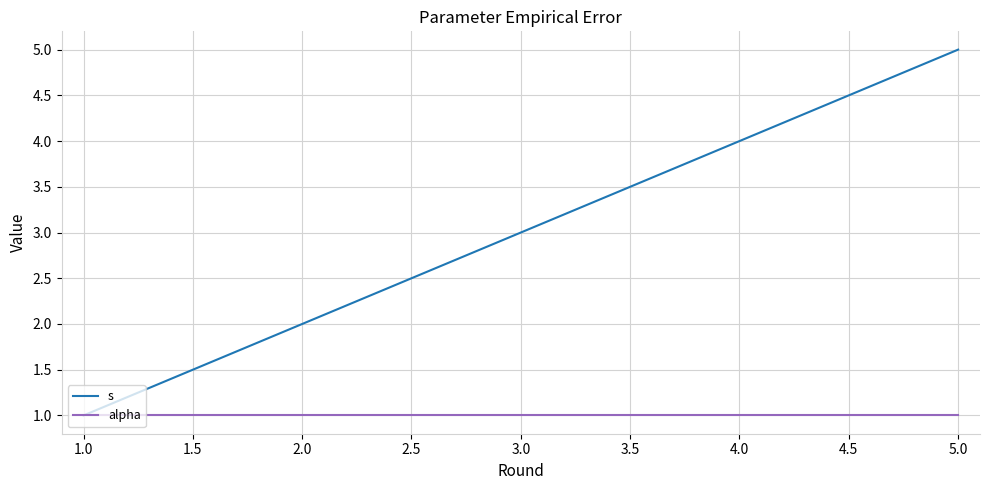

The value of s at 5.0 is 5. True or false?

True